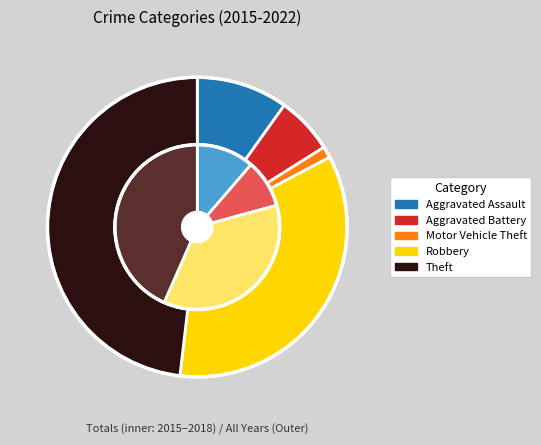

To the nearest percent, what percentage of the pie is Motor Vehicle Theft?

1%